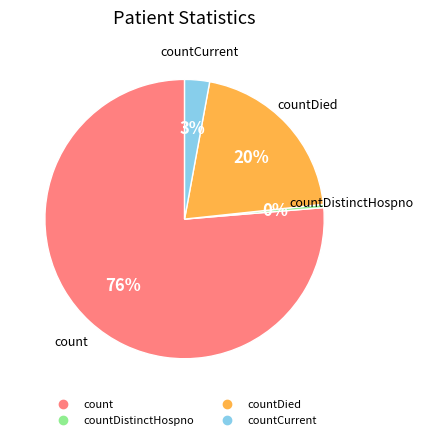

Is there any slice that represents more than half of the pie?

Yes